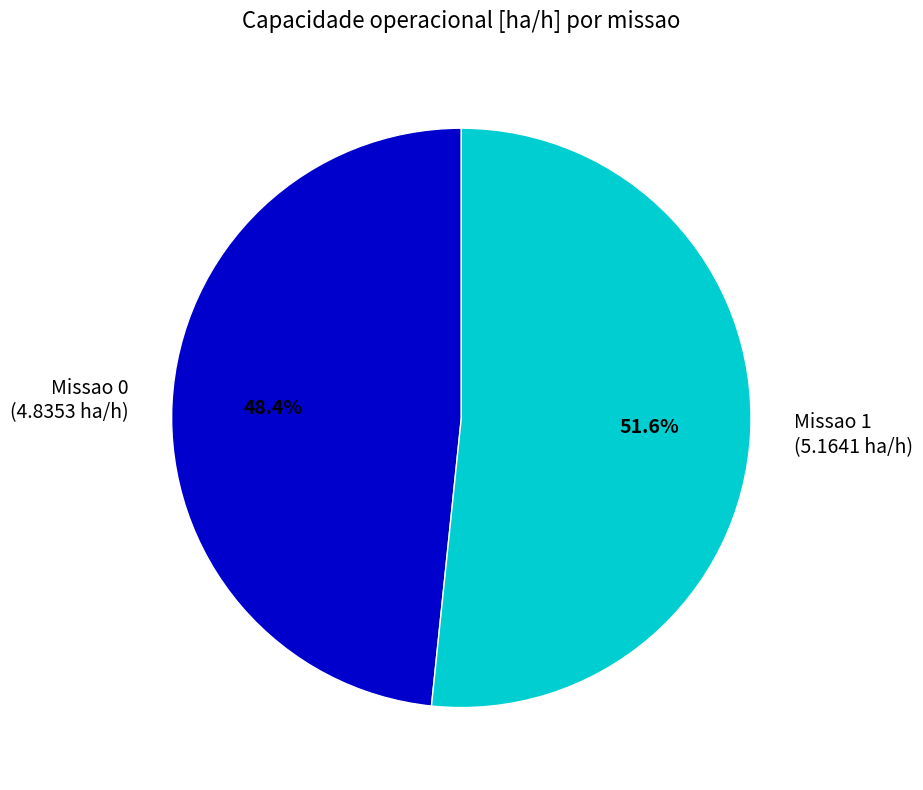

Rank the categories by value from highest to lowest.

Missao 1, Missao 0